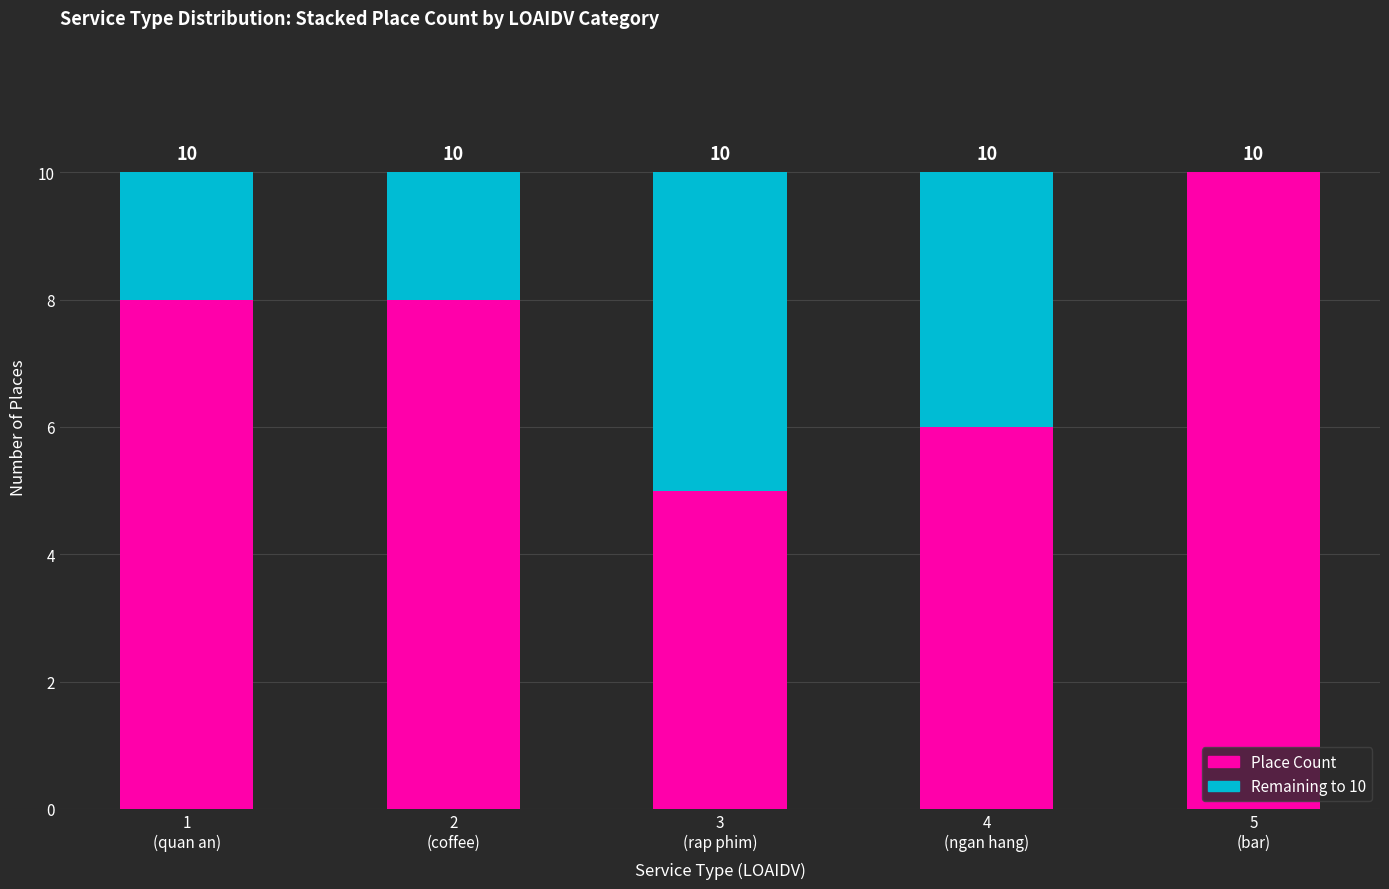

What is the sum of all Place Count values?

37